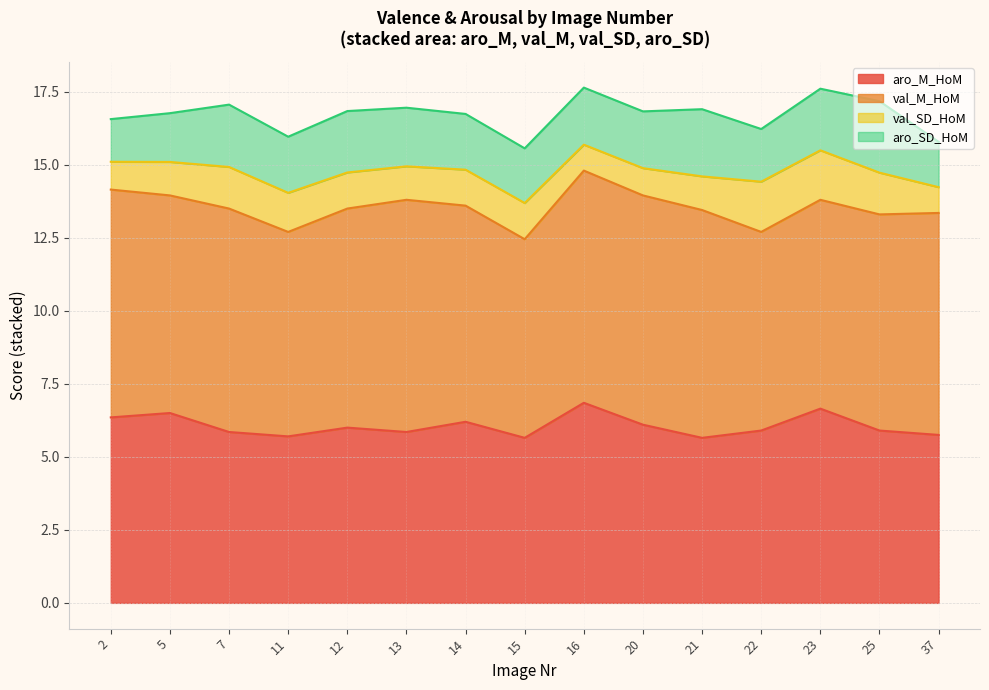

True or false: val_M_HoM and val_SD_HoM cross at least once.

False